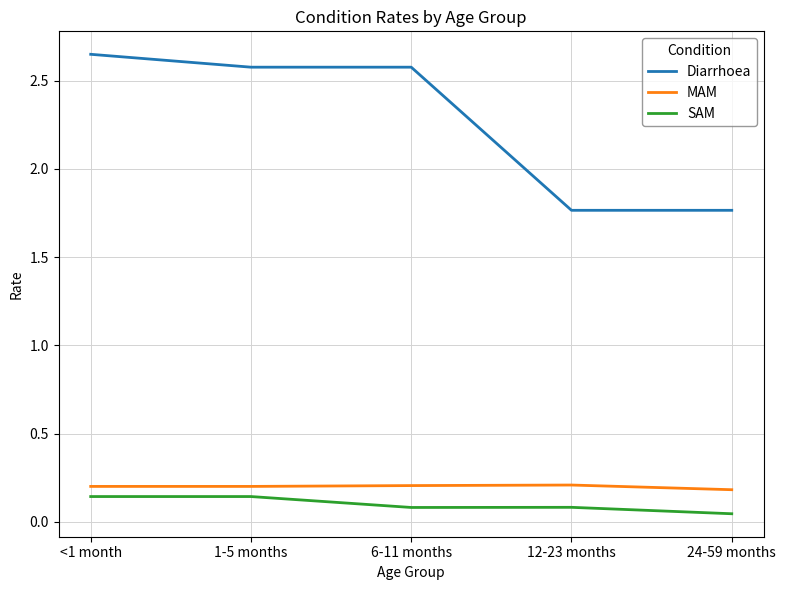

Which category has the highest value in the Diarrhoea series?

<1 month